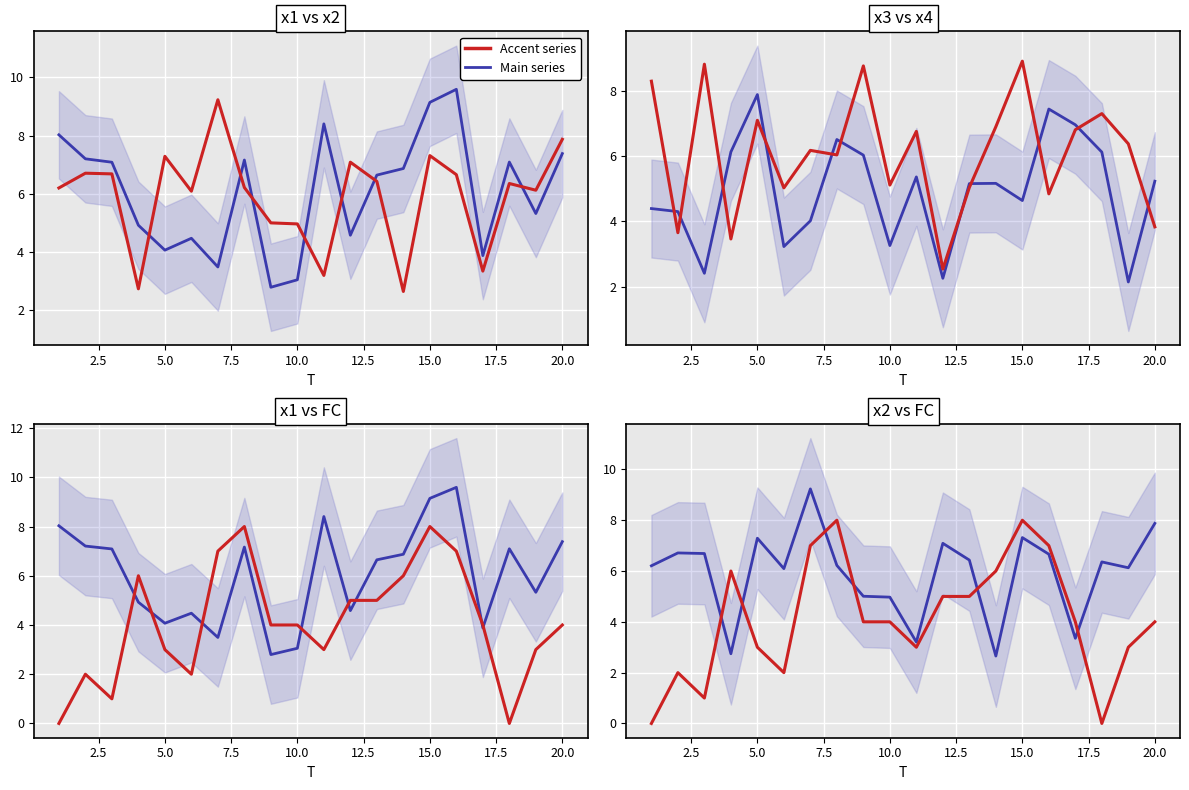

What are all the series names shown in the legend?

Main series, Accent series